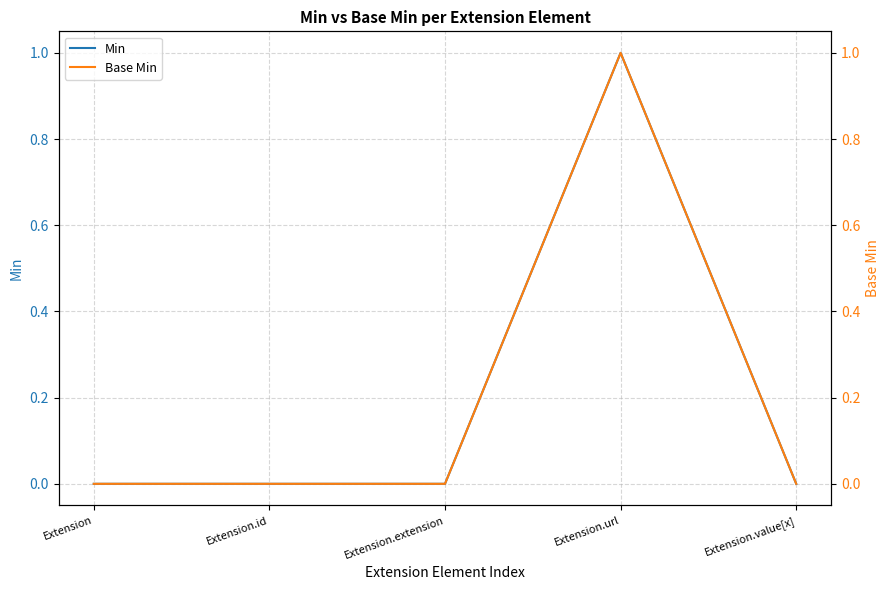

Which has a higher value, Extension.id or Extension.value[x]?

Extension.id